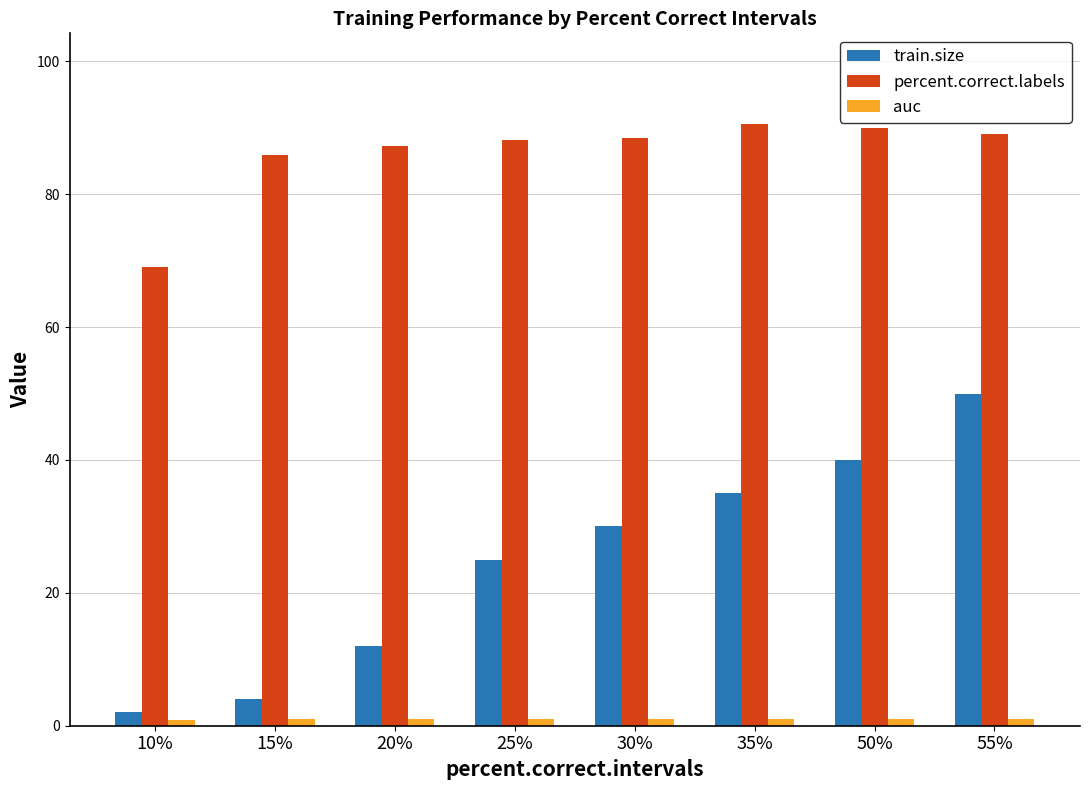

Which series has the widest spread of values?

train.size